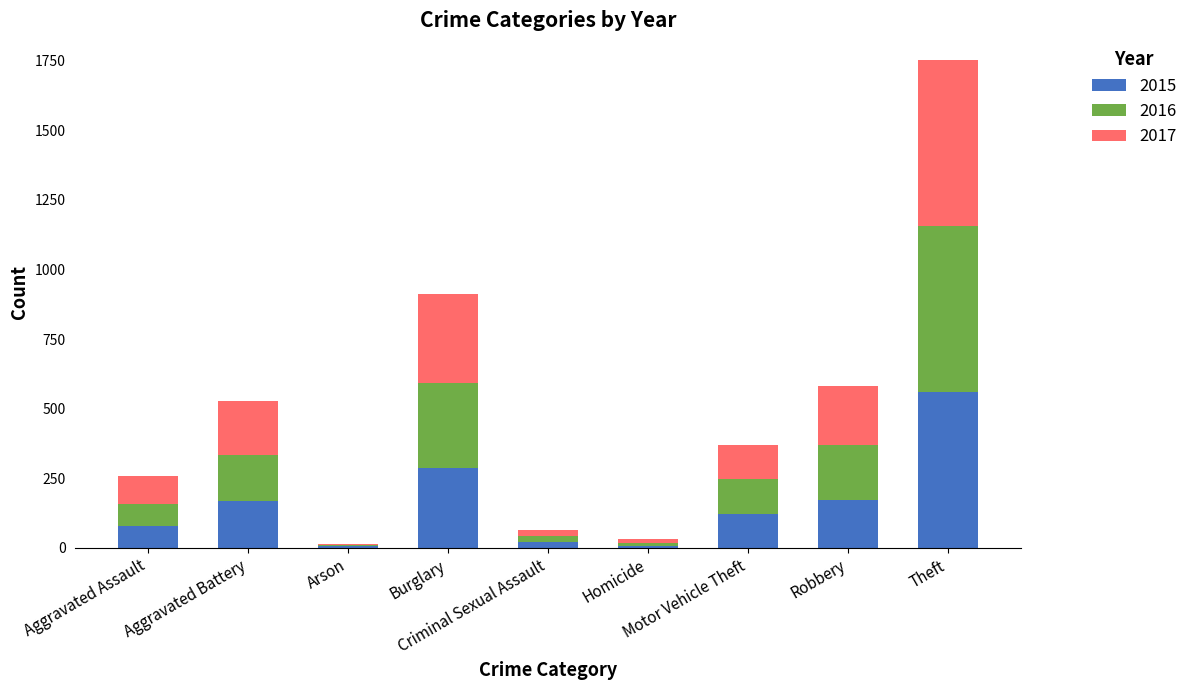

How many categories are shown in the chart?

9